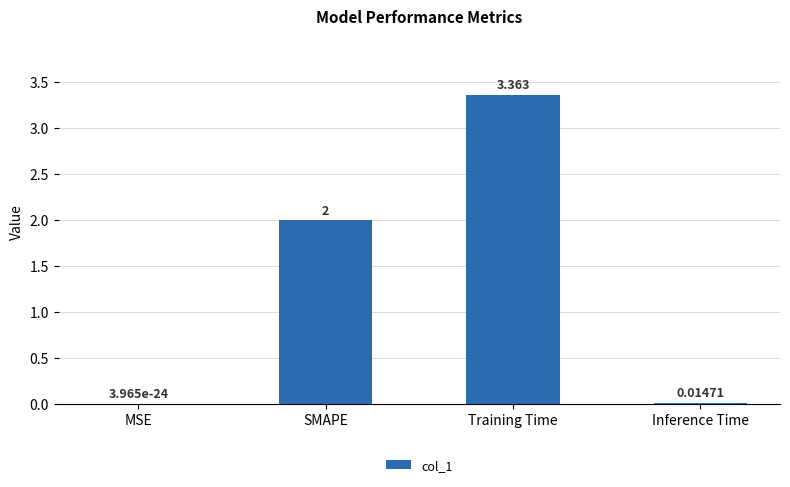

At which category does the chart reach its peak across all series?

Training Time